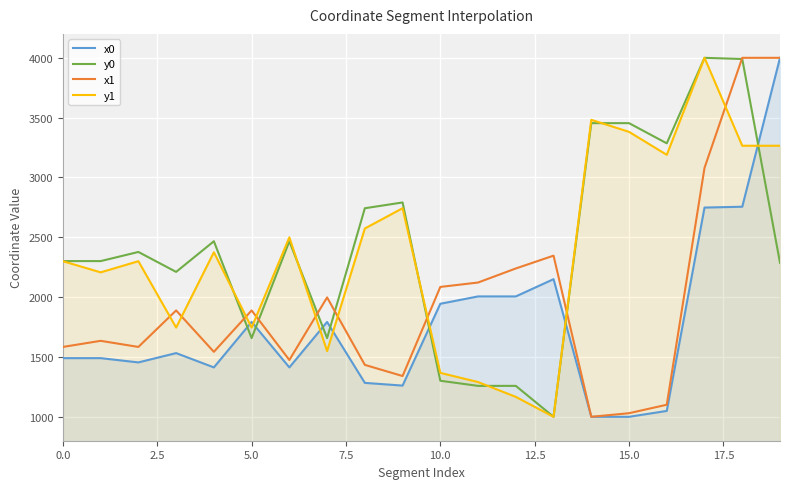

In x0, how many points are lower than both neighbors (excluding endpoints)?

4